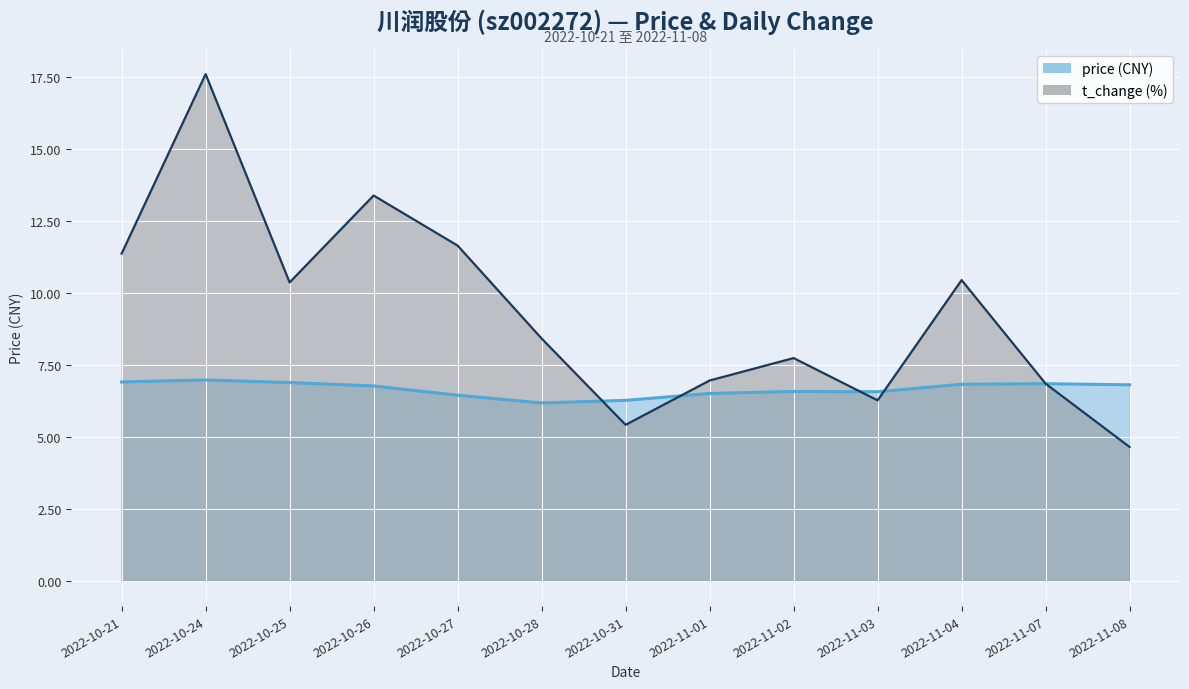

What is the difference between the highest and lowest values at 2022-10-26?

6.6